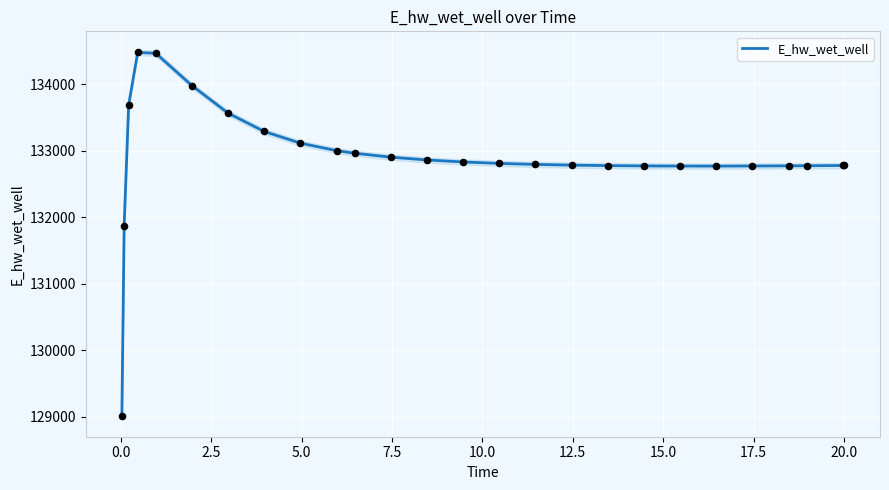

What is the maximum value for E_hw_wet_well?

134481.4